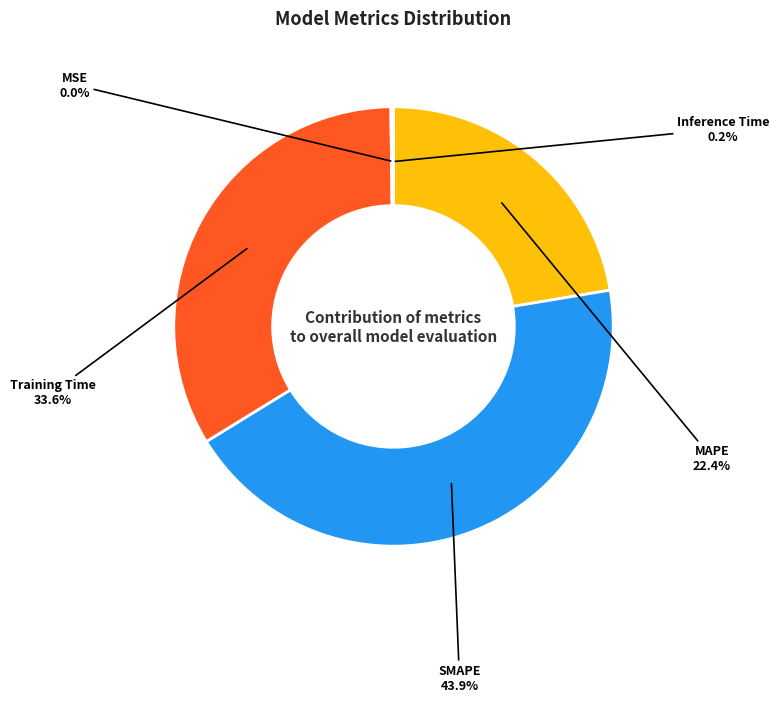

Does any single category account for the majority?

No